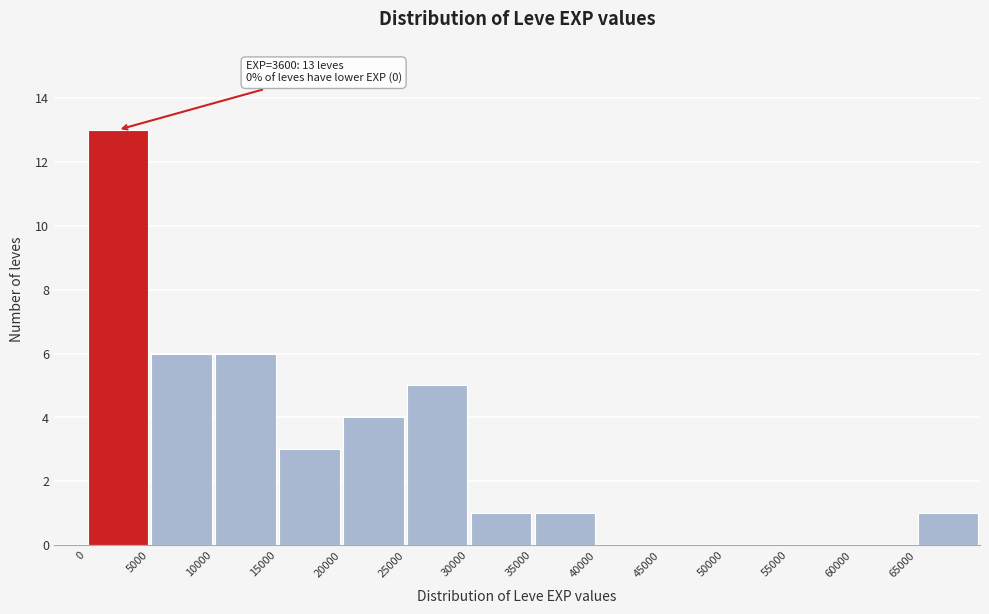

Which range on the x-axis has the tallest bar?

0 to 5000